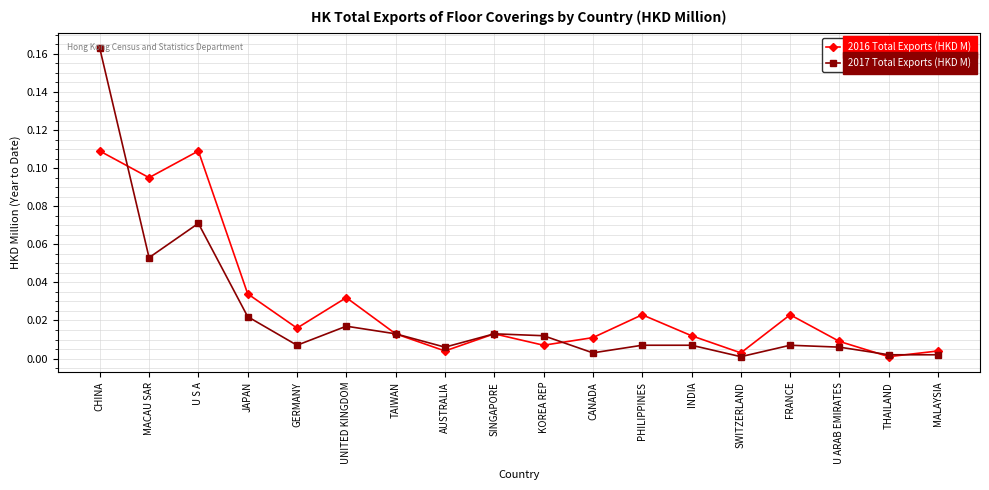

True or false: 2017 Total Exports (HKD M) has a value of 0.3 at CHINA.

False